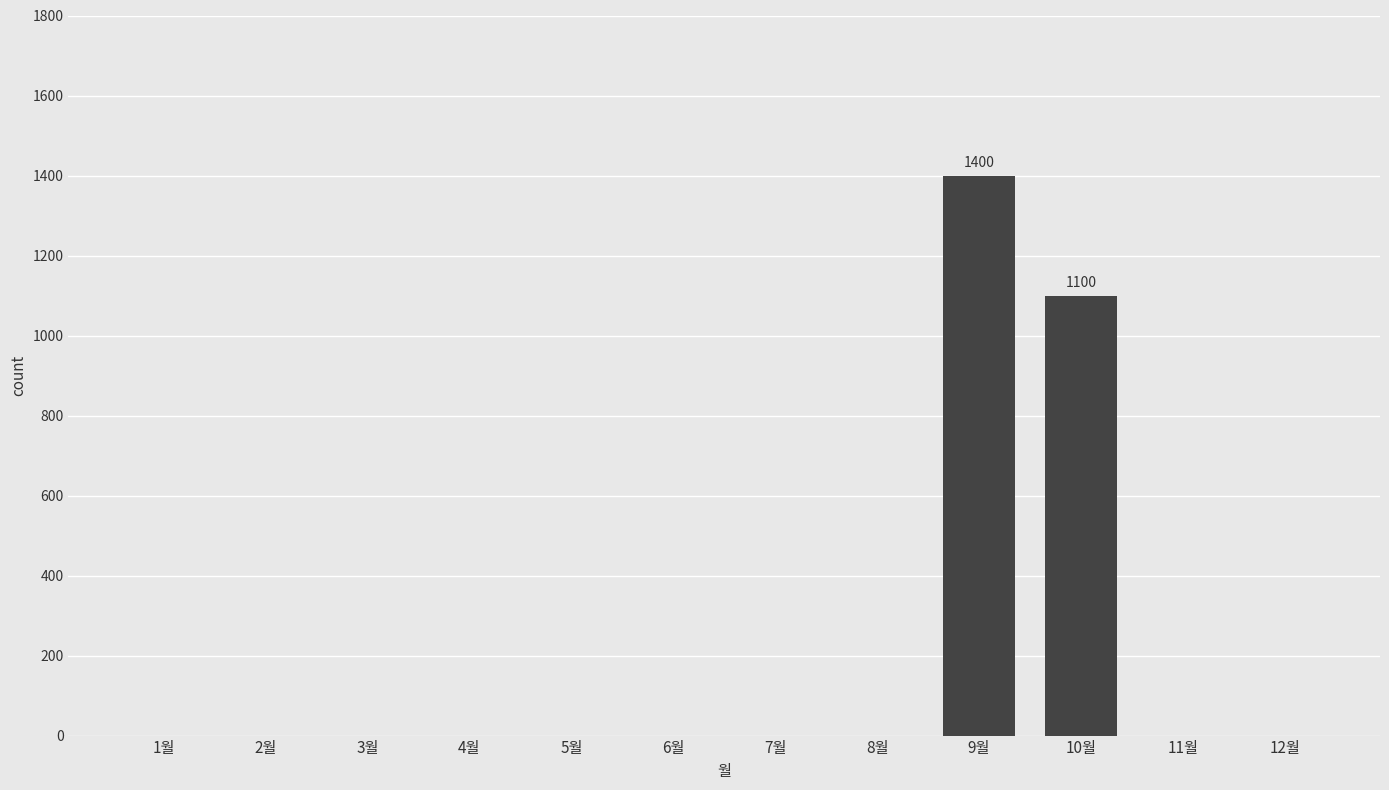

At which category does the chart reach its peak across all series?

9월